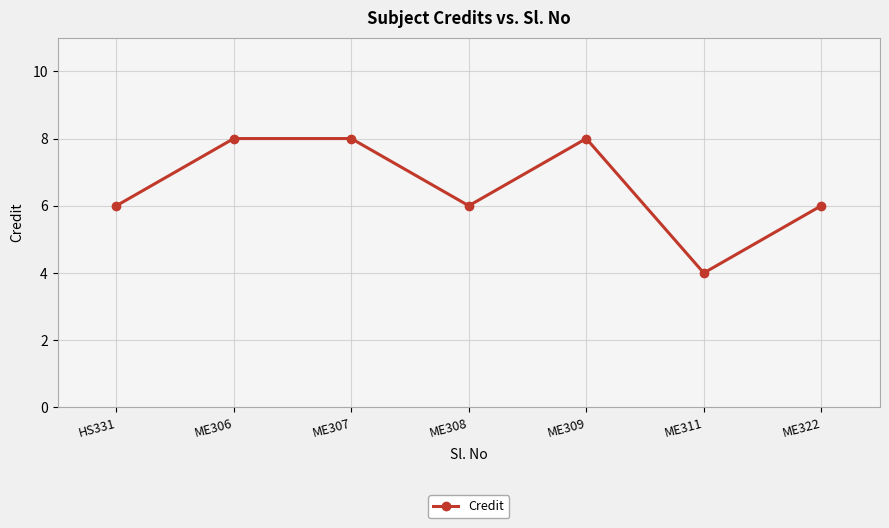

The chart shows a value of 3 at ME322. True or false?

False